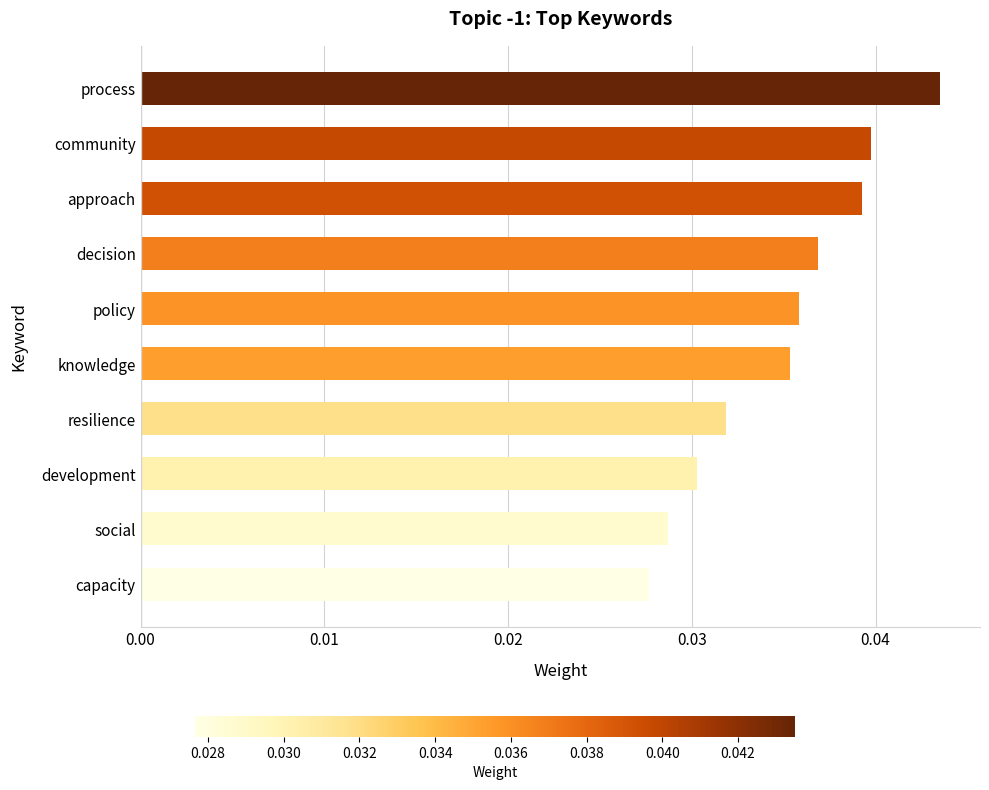

List the labels in order of value, smallest first.

capacity, social, development, resilience, knowledge, policy, decision, approach, community, process